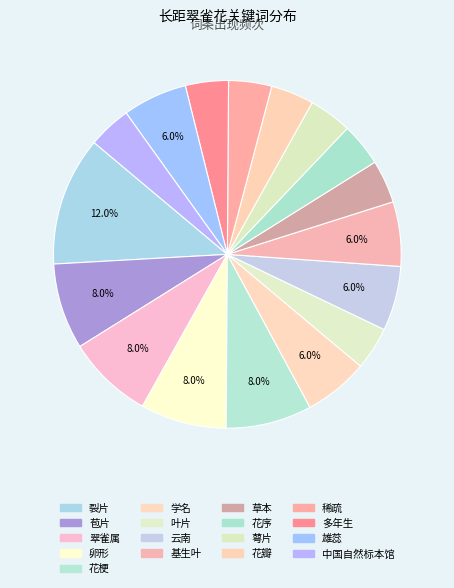

The 叶片 slice represents 1% of the pie. True or false?

False